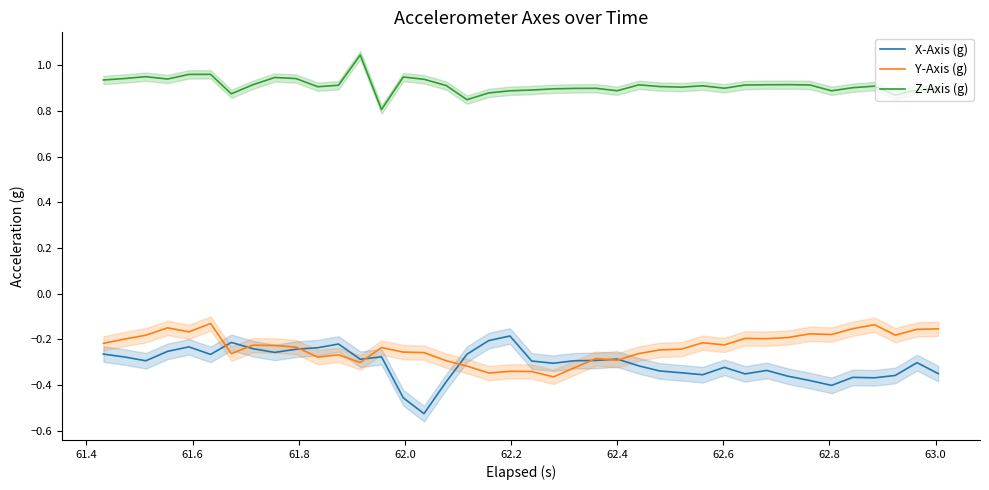

True or false: Z-Axis (g) and Y-Axis (g) intersect in this chart.

False